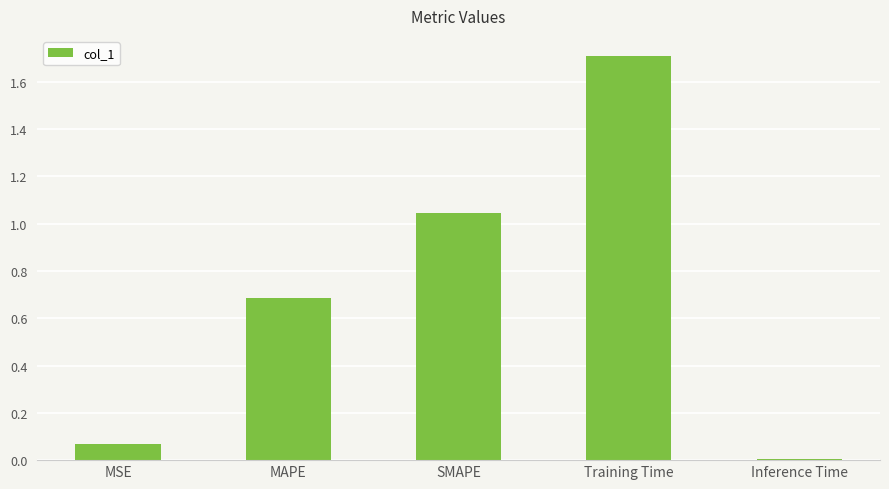

What is the average value?

0.7